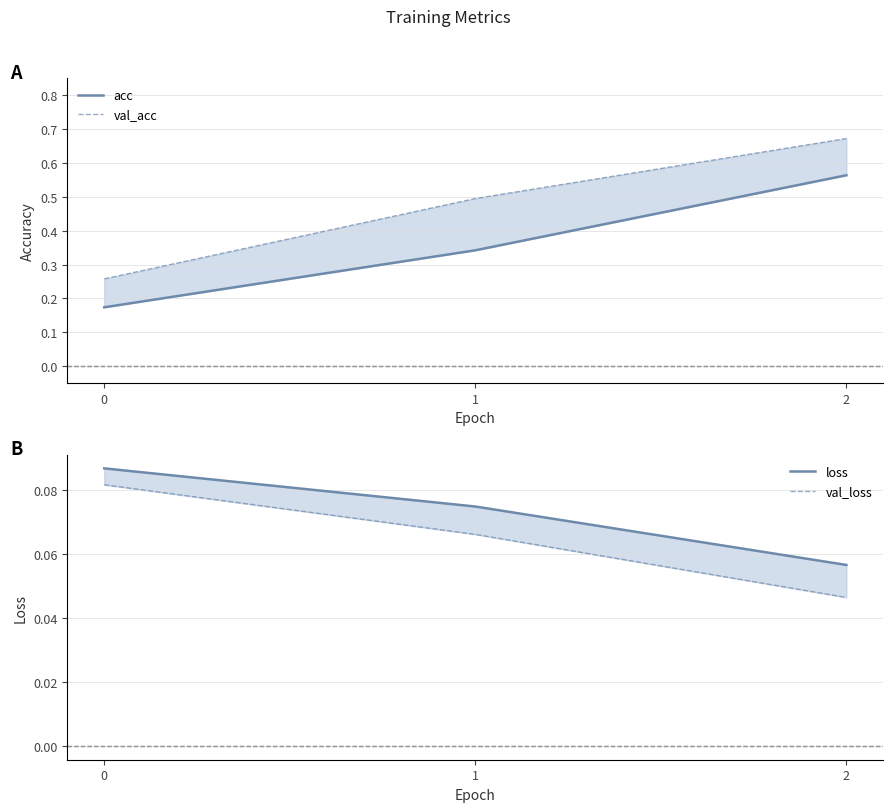

Between 2 and 0, which is larger?

2